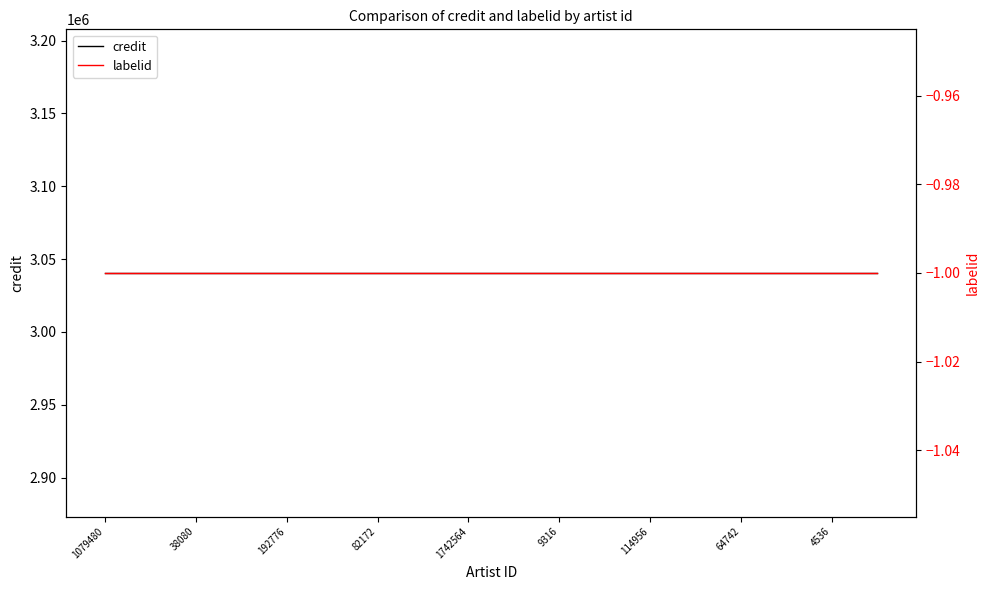

What is the sum of the credit values at 192776 and 1742564?

6080898